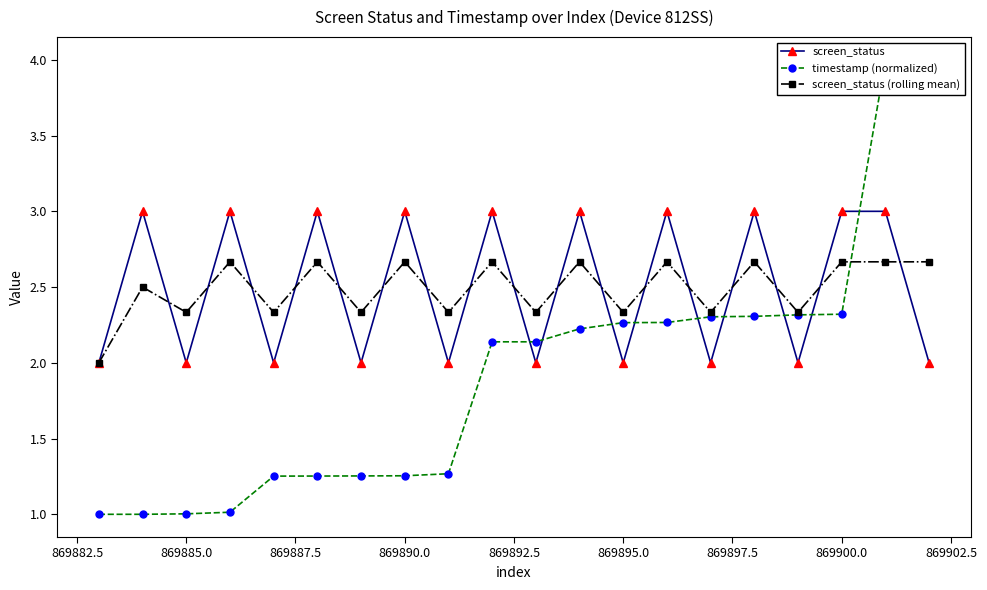

Which series ends up on top after the final intersection of timestamp (normalized) and screen_status (rolling mean)?

timestamp (normalized)